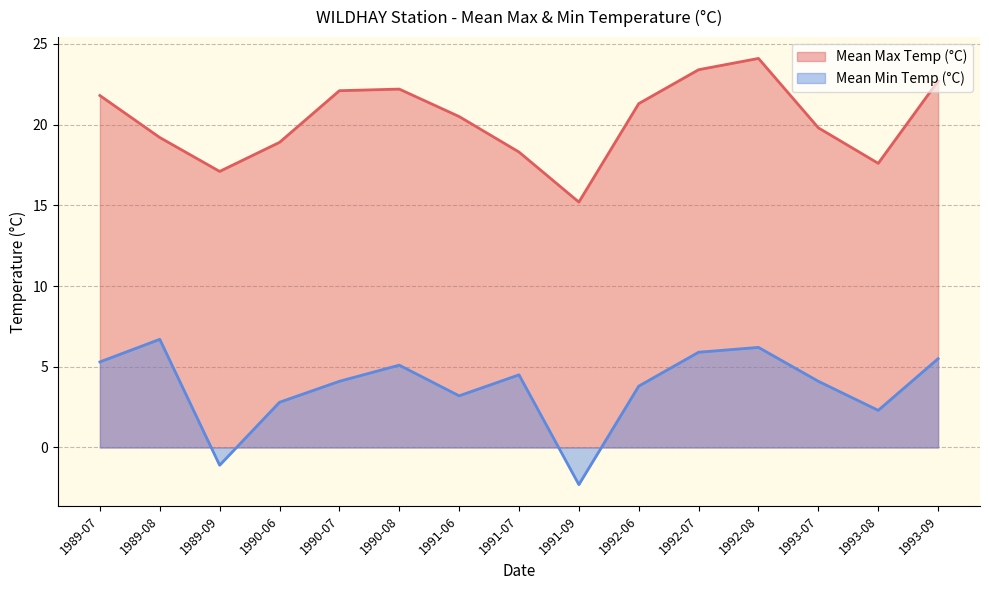

The Mean Max Temp (°C) series shows 20.5 at 1991-06. True or false?

True